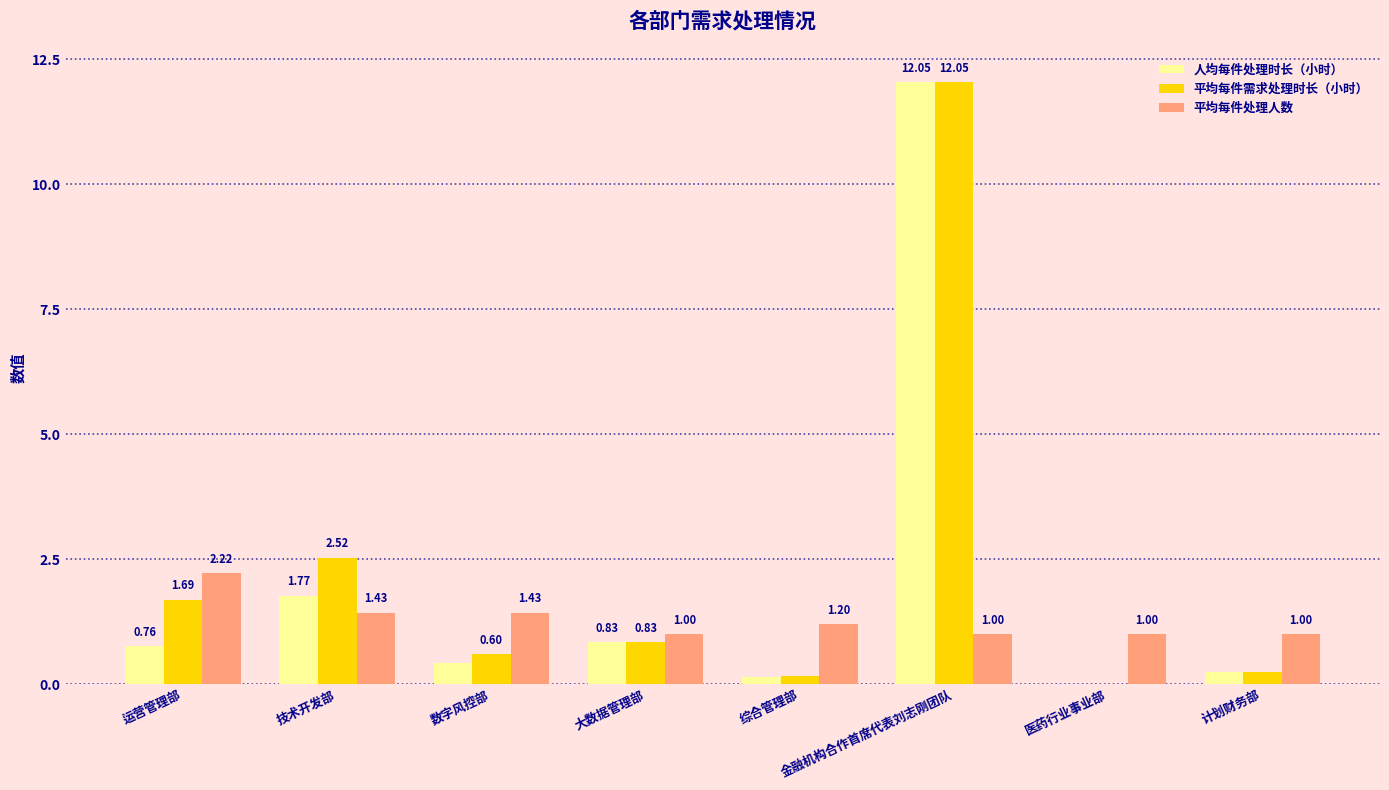

Which series changed the most between 数字风控部 and 金融机构合作首席代表刘志刚团队?

人均每件处理时长（小时）